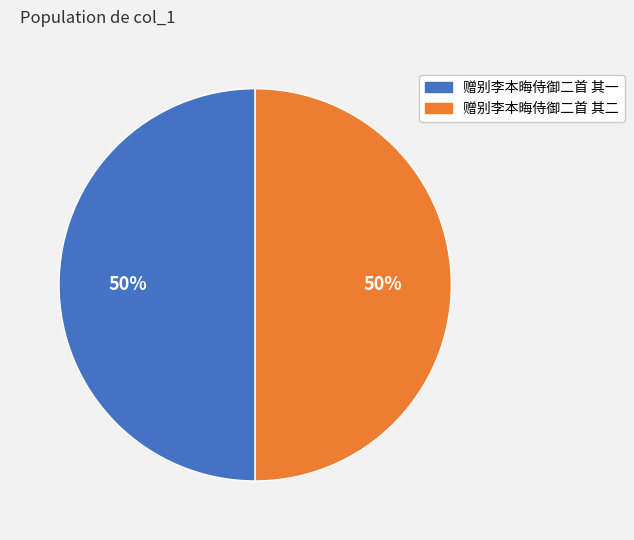

What percentage is the 赠别李本晦侍御二首 其二 slice, to the nearest percent?

50%